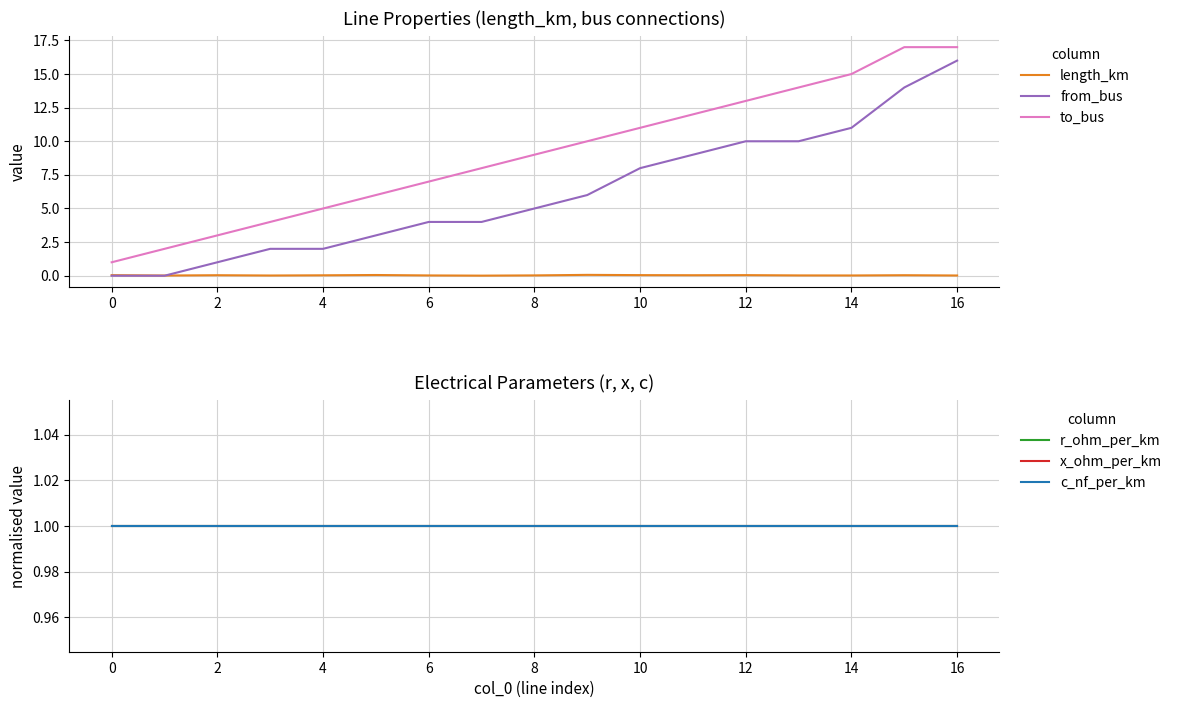

What is the highest value of the from_bus series?

16.0